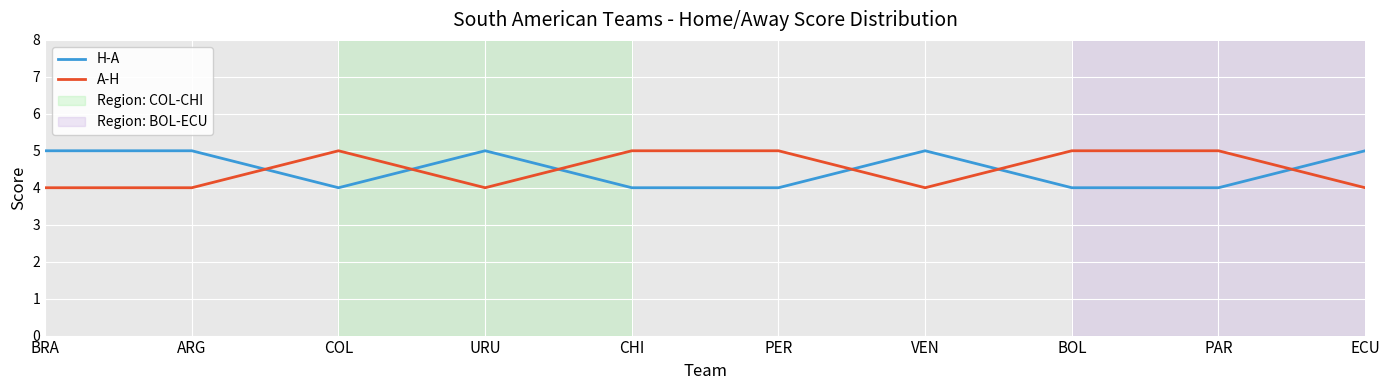

Reading left to right, list all the values displayed in this chart.

H-A: 5	5	4	5	4	4	5	4	4	5
A-H: 4	4	5	4	5	5	4	5	5	4